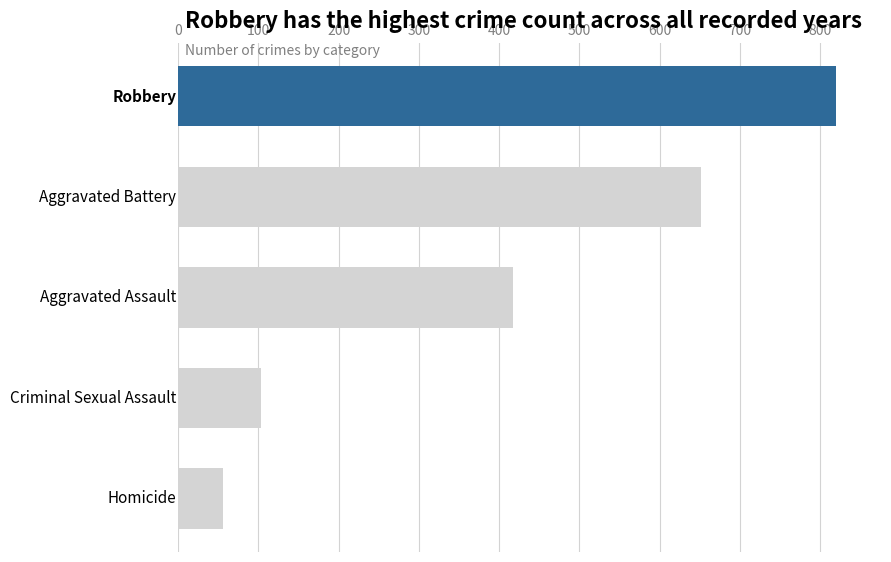

What is the difference between the maximum and minimum values?

763